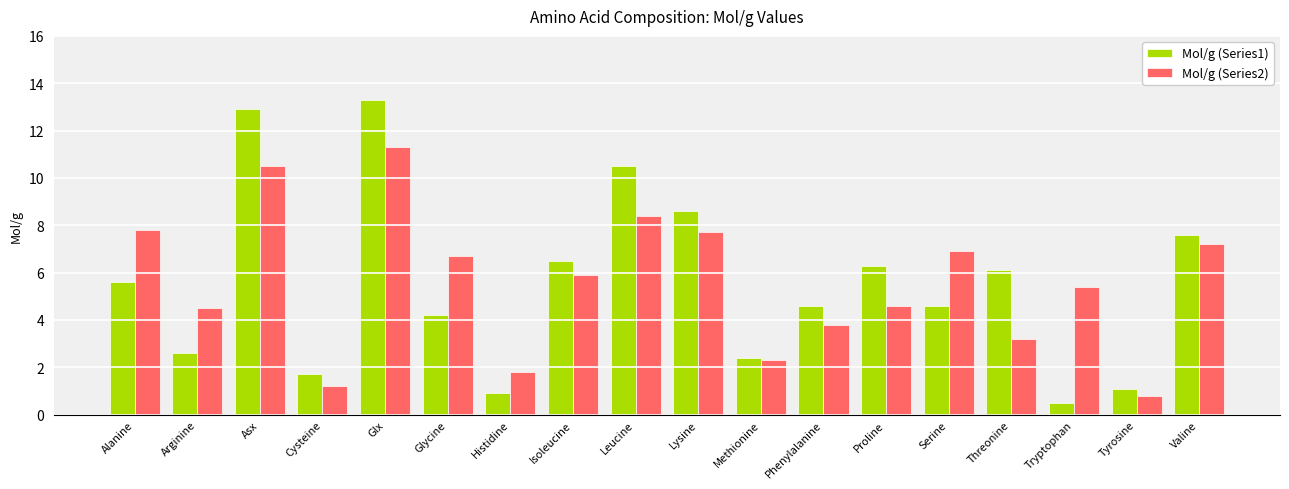

The value of Mol/g (Series1) at Alanine is 3.1. True or false?

False